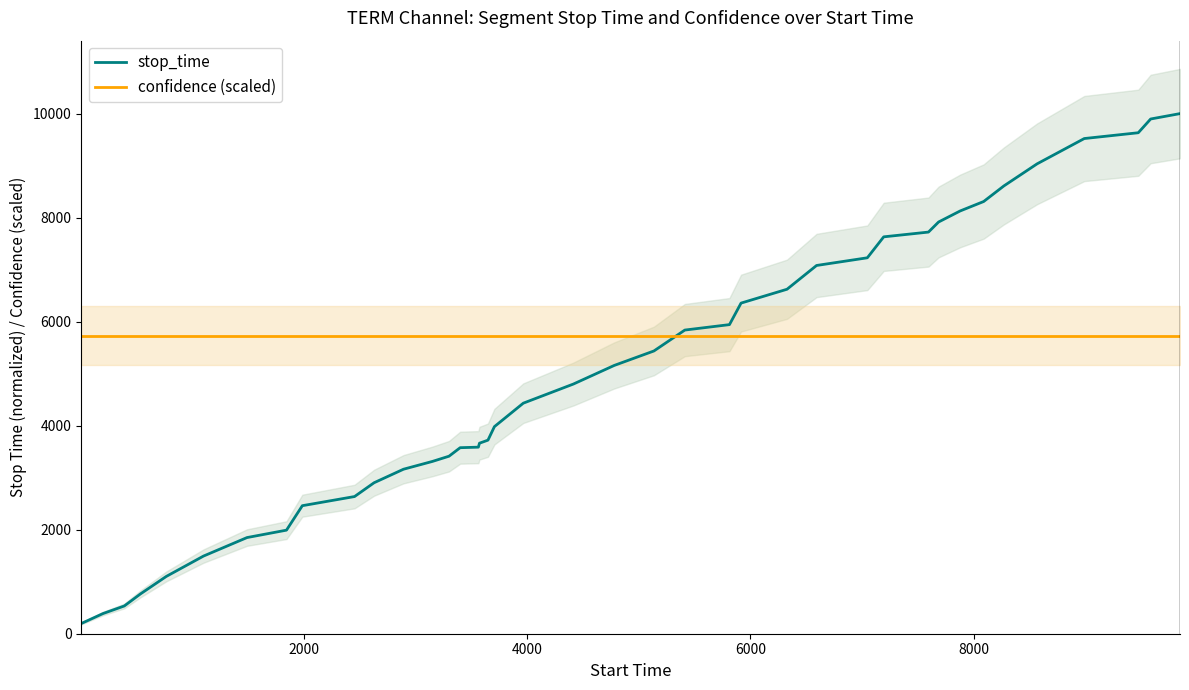

At which category is the sum across all series the highest?

39